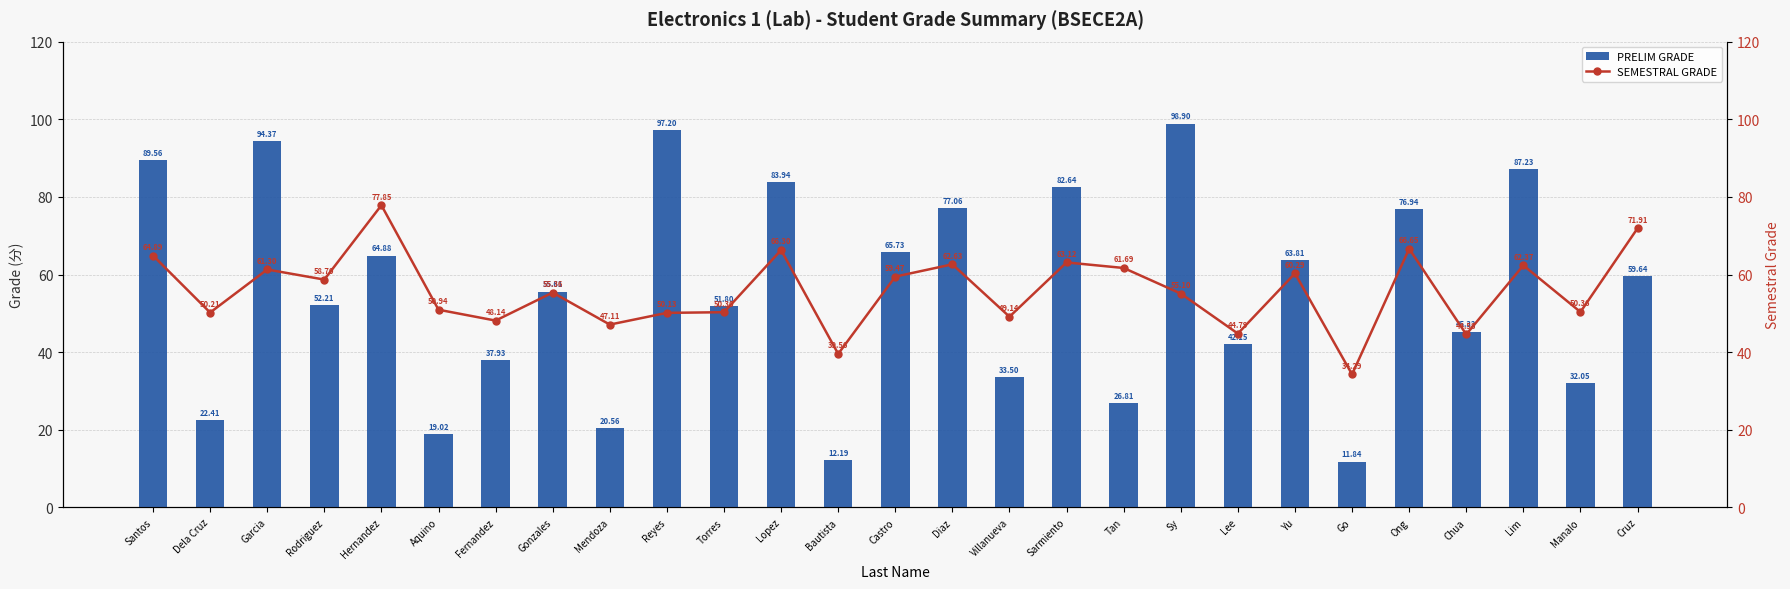

Read the SEMESTRAL GRADE value at Dela Cruz.

50.2